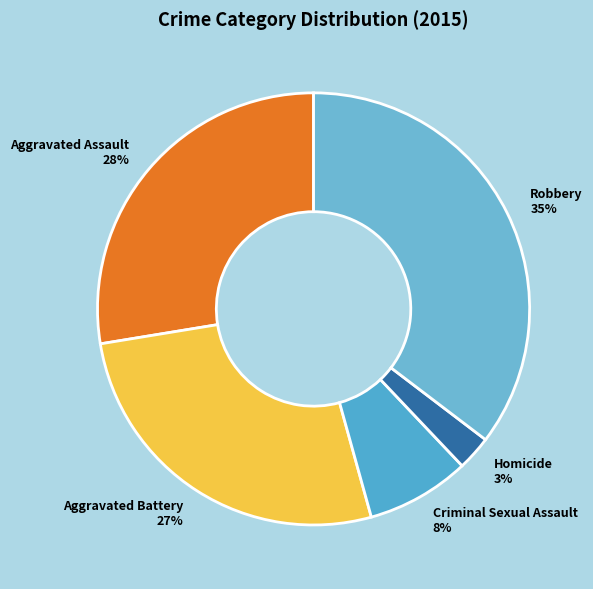

How many slices are in this pie chart?

5